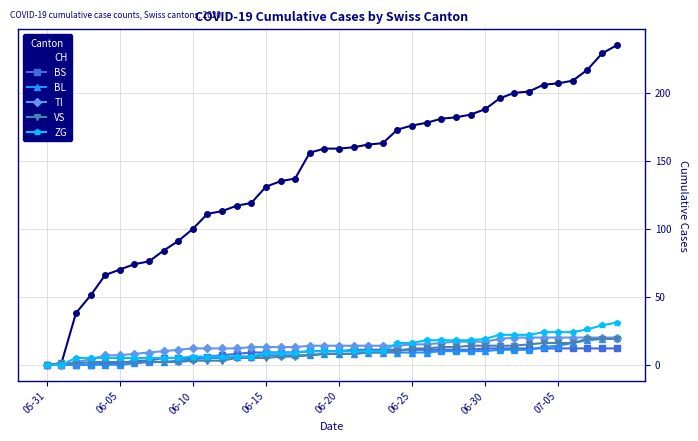

Which series has the widest spread of values?

CH